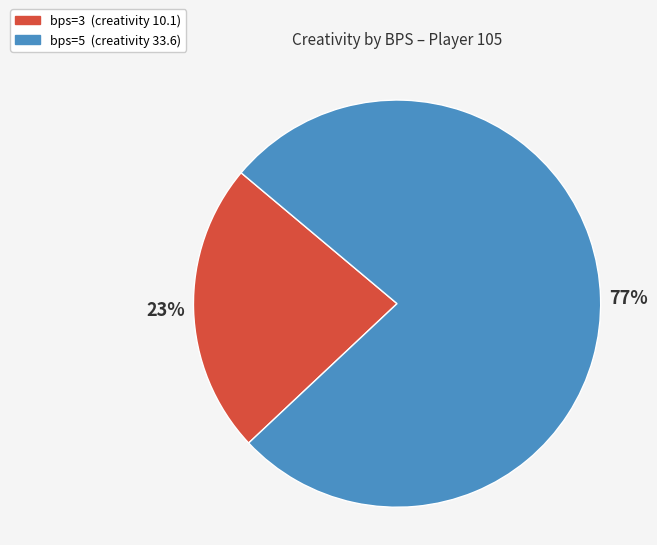

Rank the categories by value from lowest to highest.

bps=3 (creativity 10.1), bps=5 (creativity 33.6)